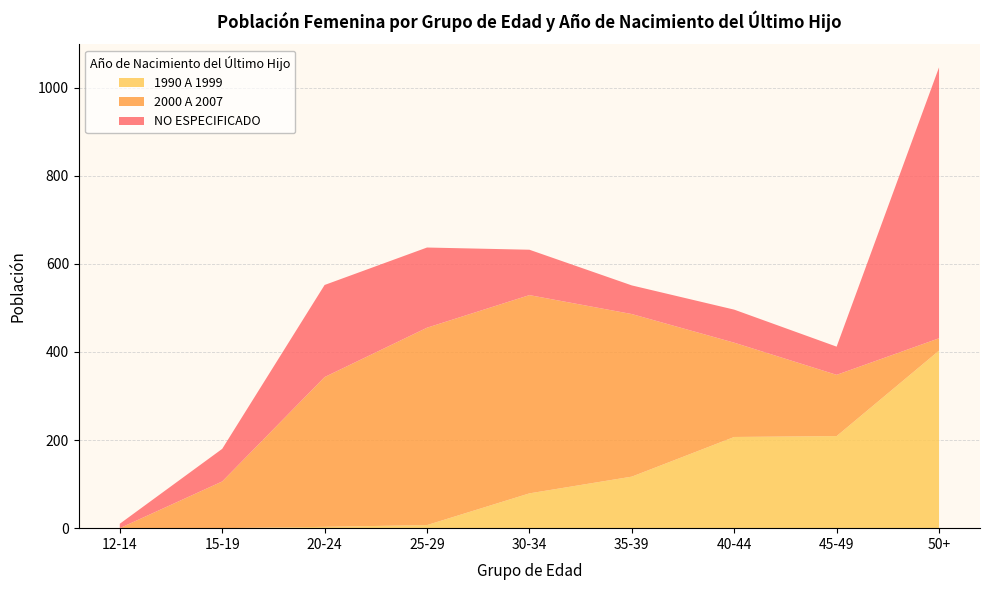

Reading left to right, what are all the values shown in this chart?

NO ESPECIFICADO: 12-14=10	15-19=74	20-24=209	25-29=182	30-34=103	35-39=65	40-44=75	45-49=64	50+=615
2000 A 2007: 12-14=0	15-19=106	20-24=340	25-29=448	30-34=450	35-39=369	40-44=214	45-49=139	50+=28
1990 A 1999: 12-14=0	15-19=0	20-24=3	25-29=7	30-34=79	35-39=117	40-44=207	45-49=209	50+=403